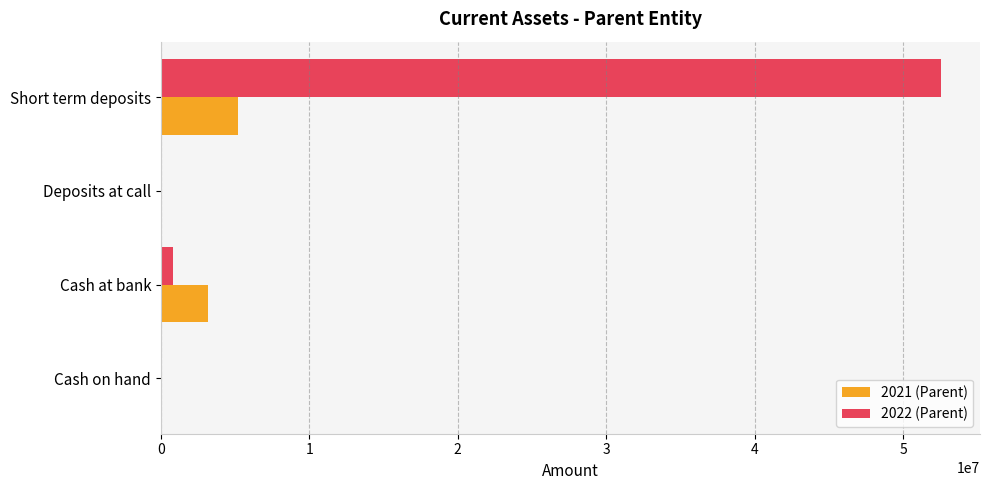

At which category is the sum across all series the highest?

Short term deposits